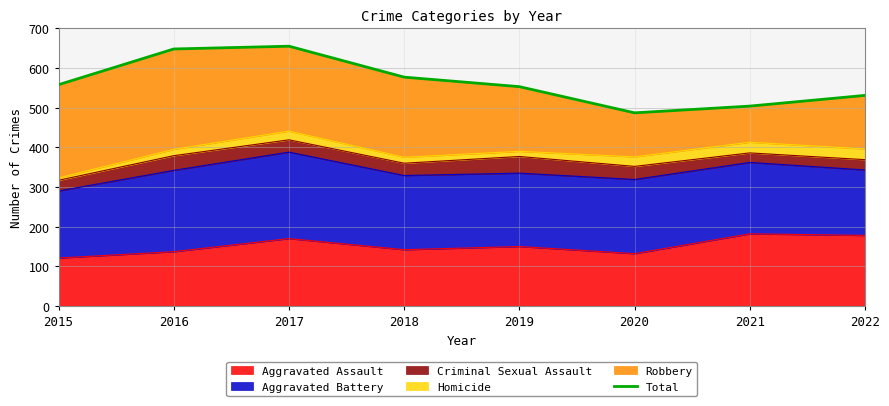

The chart shows a value of 655 at 2017. True or false?

True